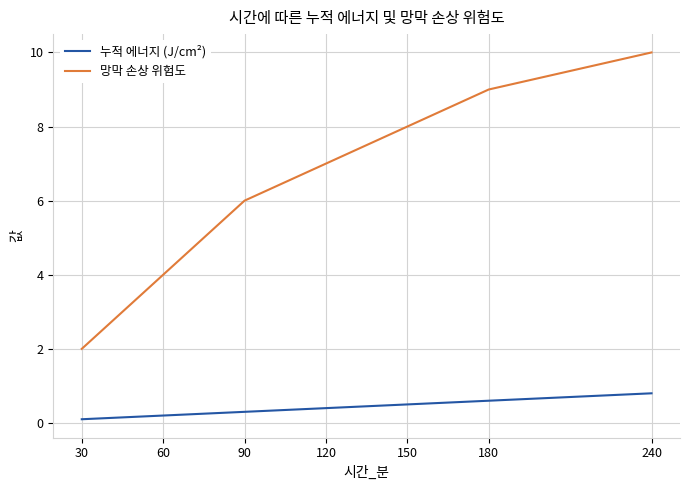

Reading right to left, extract all data points from this chart.

누적 에너지 (J/cm²): 240=0.8	180=0.6	150=0.5	120=0.4	90=0.3	60=0.2	30=0.1
망막 손상 위험도: 240=10.0	180=9.0	150=8.0	120=7.0	90=6.0	60=4.0	30=2.0